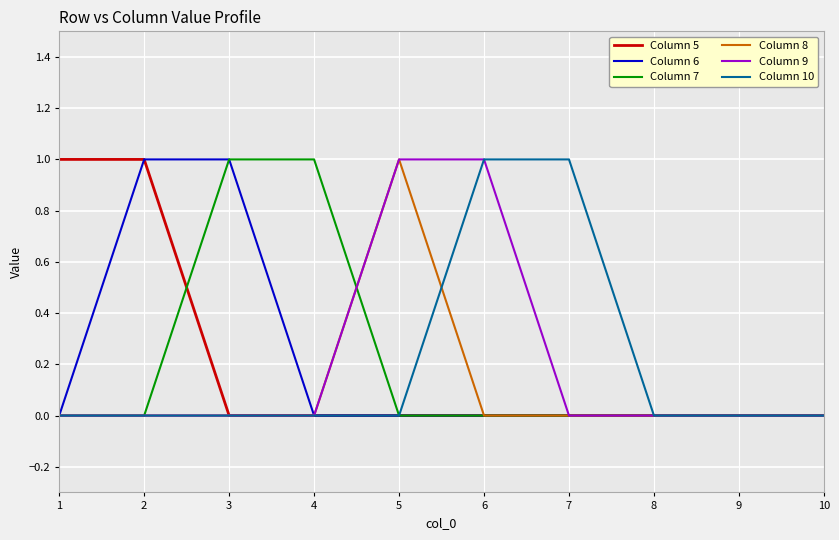

The value of Column 6 at 8 is 0. True or false?

True